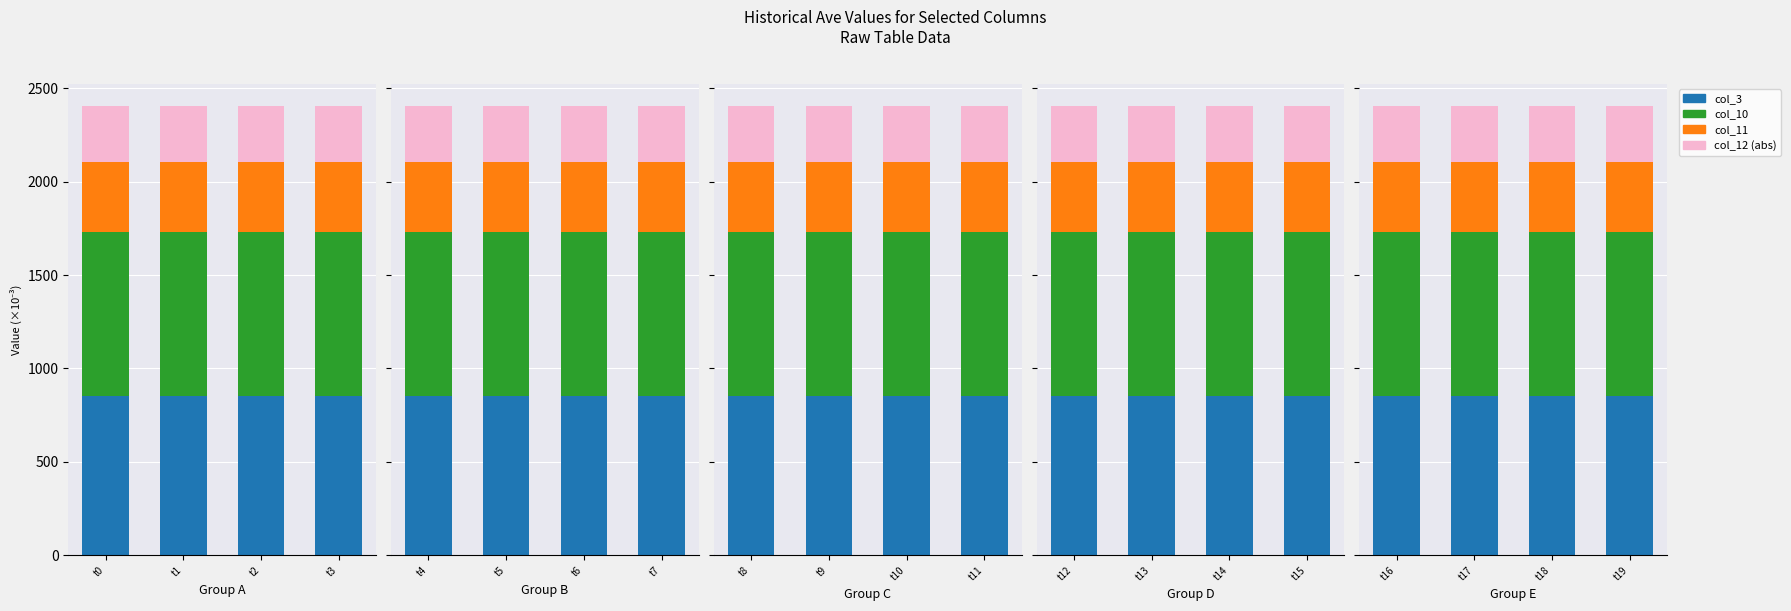

How many series are shown in this chart?

4